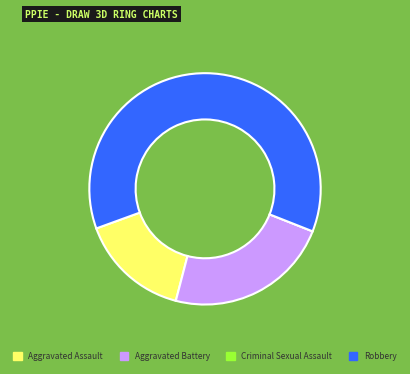

Which category accounts for the majority?

Robbery